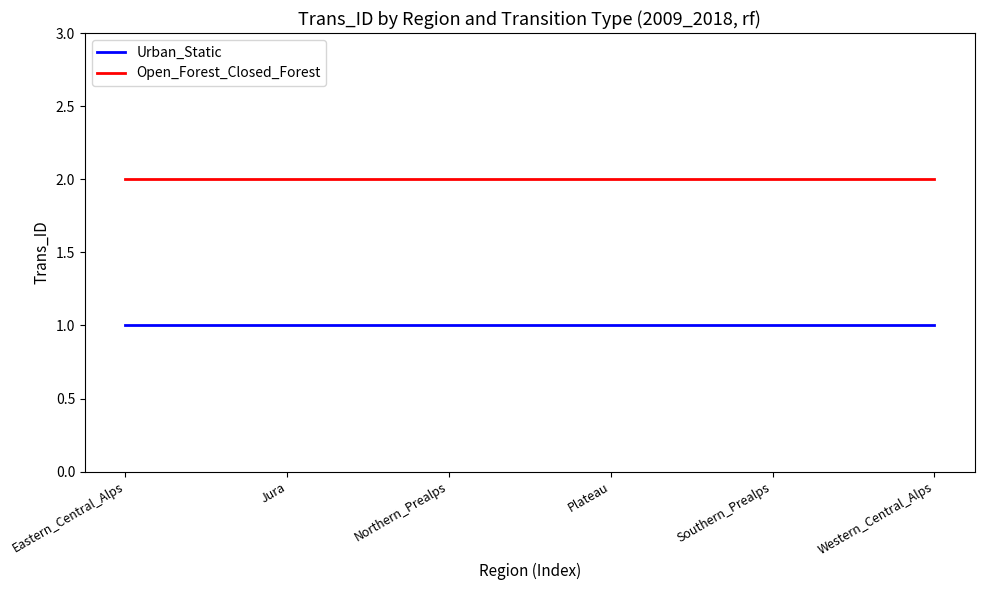

Which series has the largest total across all categories?

Open_Forest_Closed_Forest